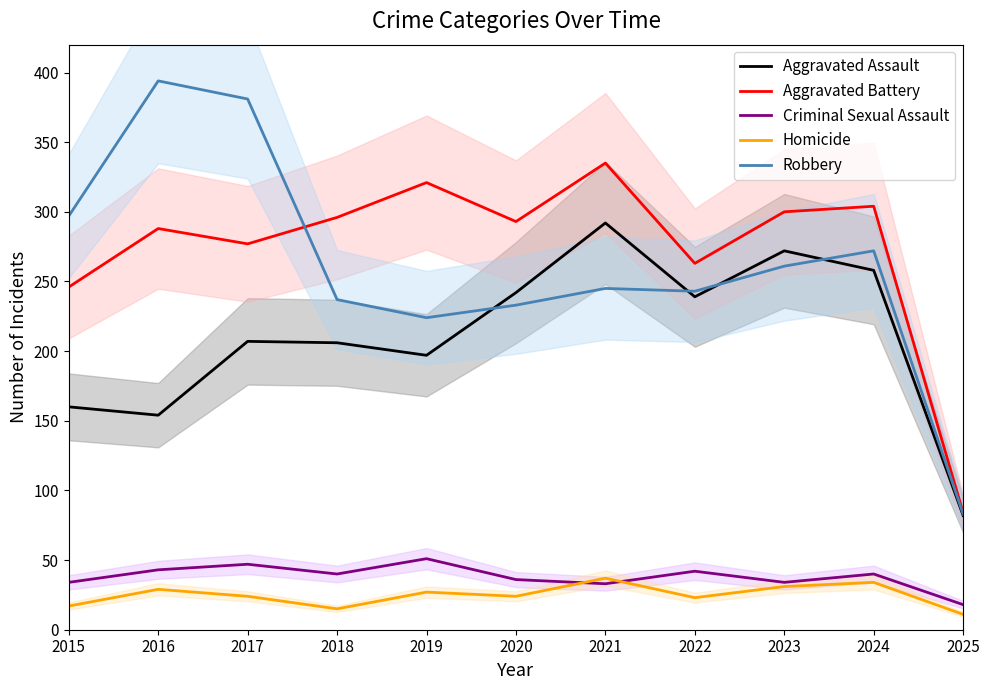

Which series changed the most between 2021 and 2025?

Aggravated Battery